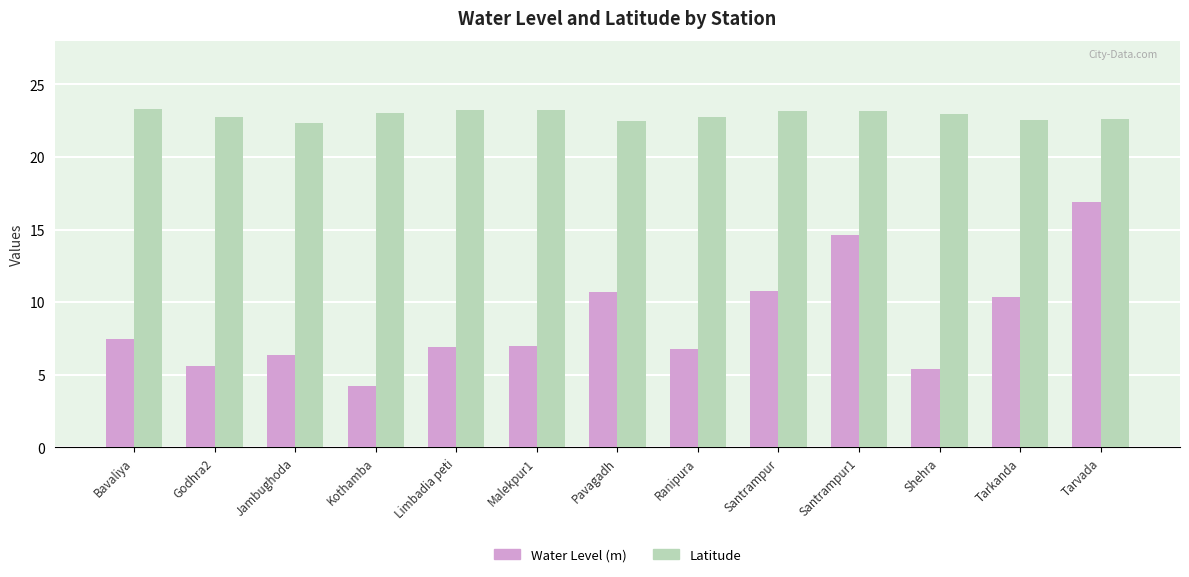

Between Kothamba and Tarkanda, which series saw the biggest shift?

Water Level (m)